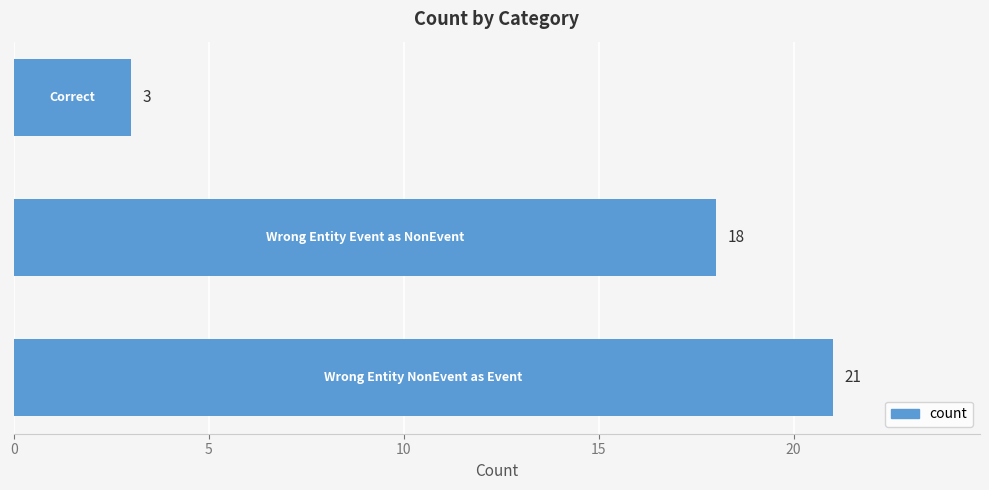

What is the sum of all values?

42